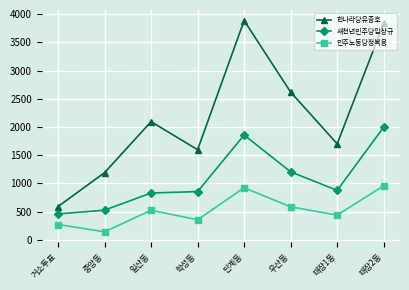

What value does the 민주노동당정복용 series have at 우산동, to the nearest 50?

600